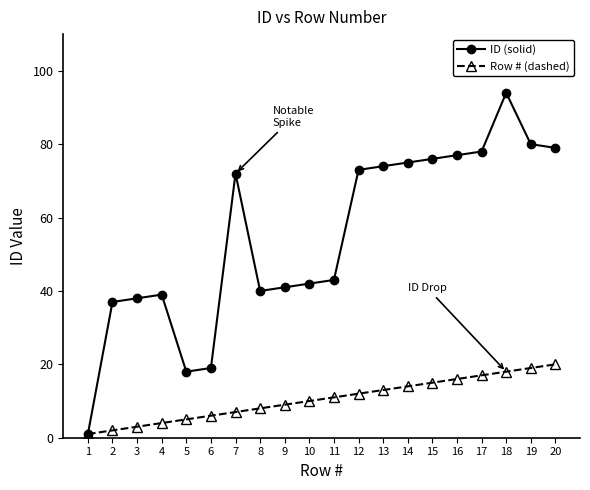

Rank the series by their maximum value, from lowest to highest.

Row # (dashed), ID (solid)